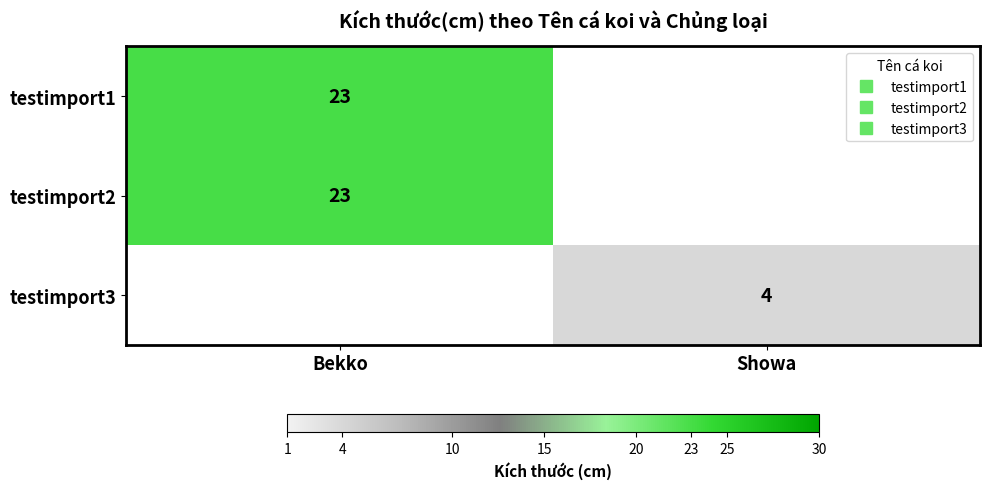

Is it true that testimport2 equals 23 at Bekko?

True